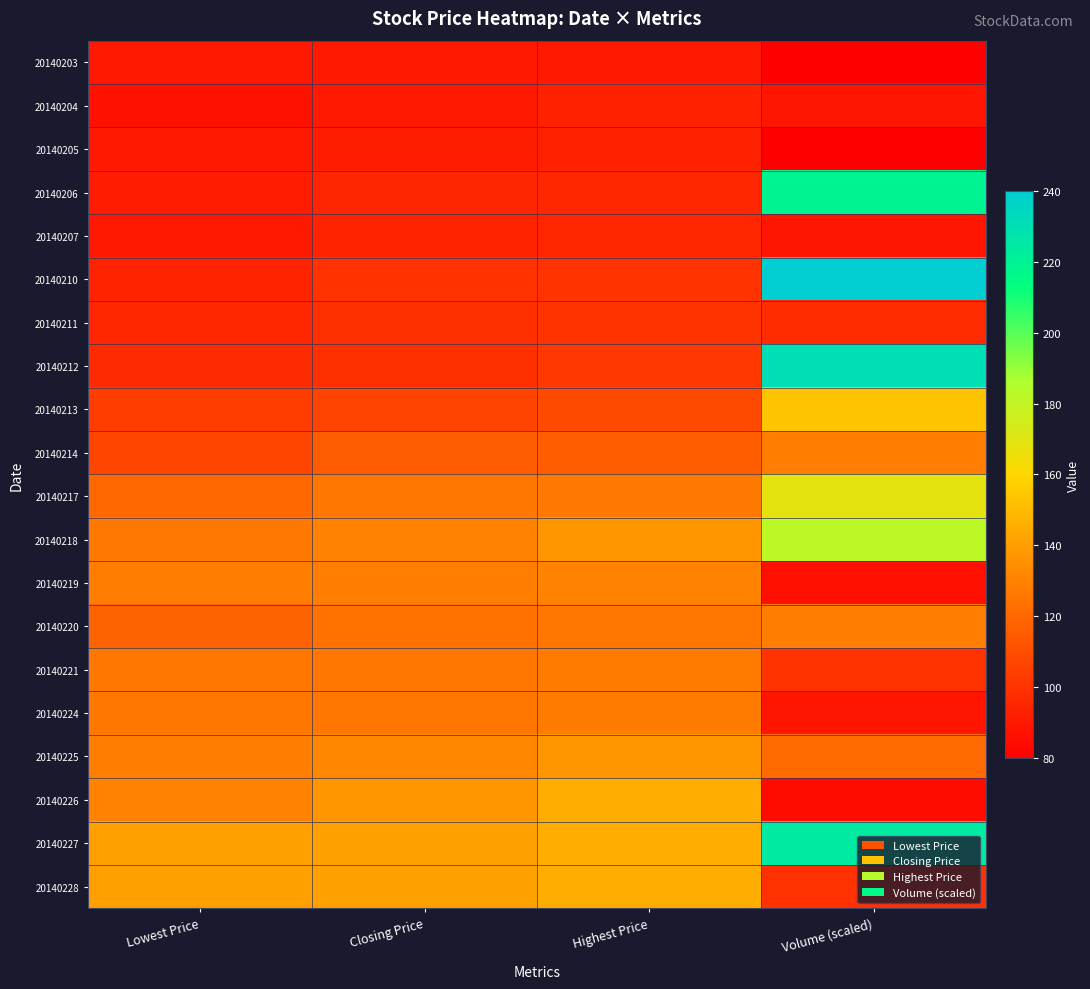

Between Closing Price and Highest Price, which is larger?

Closing Price